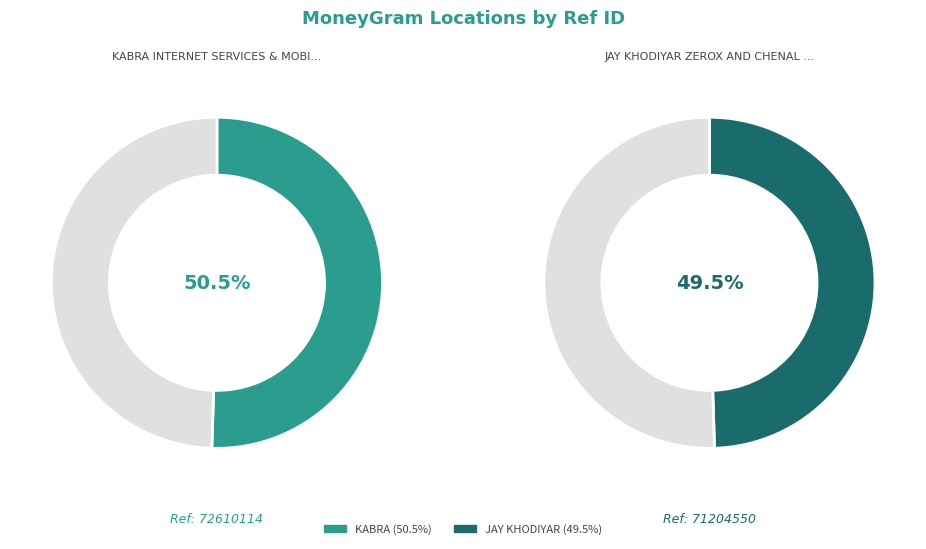

How many slices are in this pie chart?

2